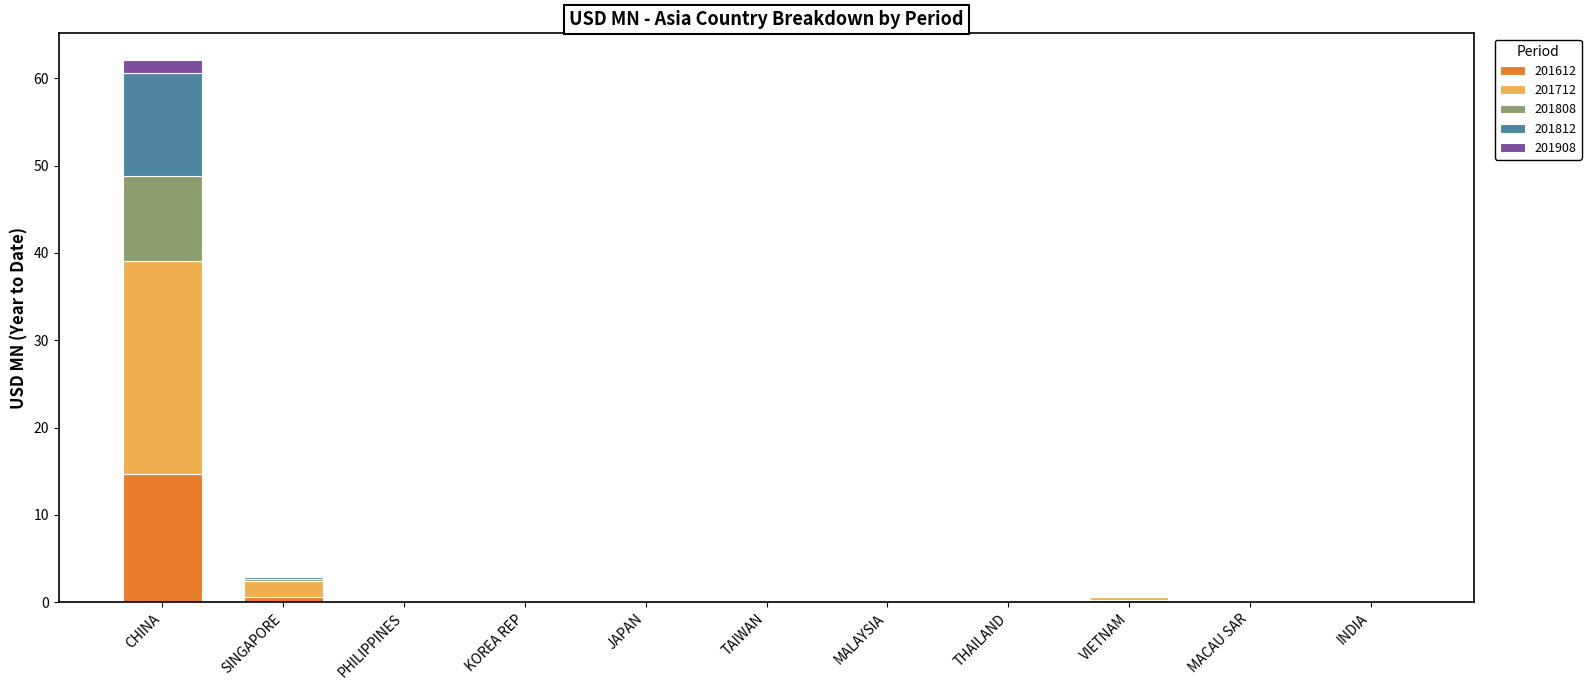

At which category is the sum across all series the highest?

CHINA